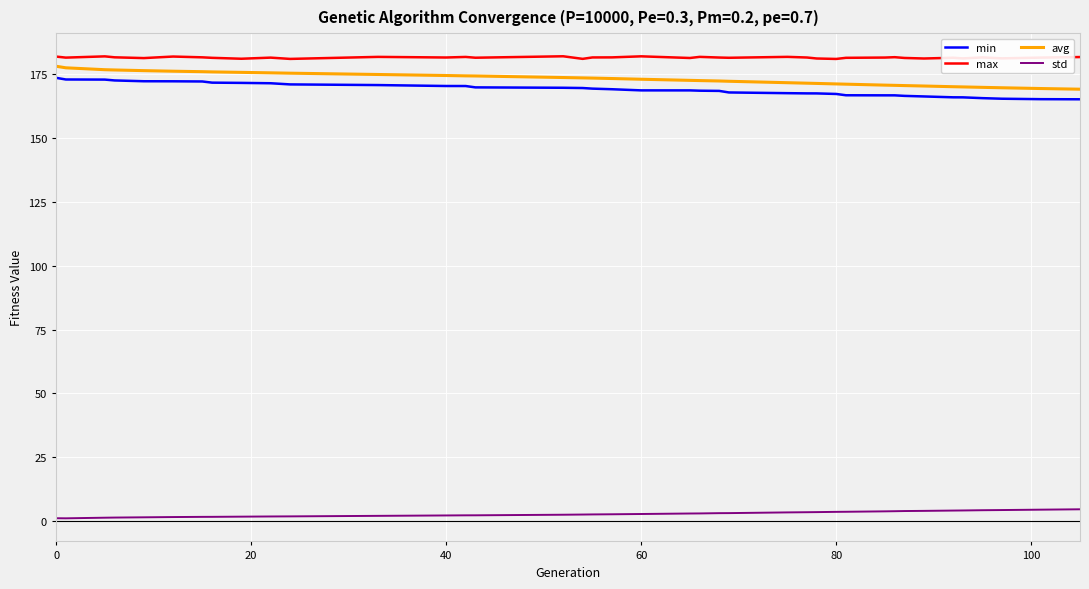

What is the maximum value for avg?

178.2